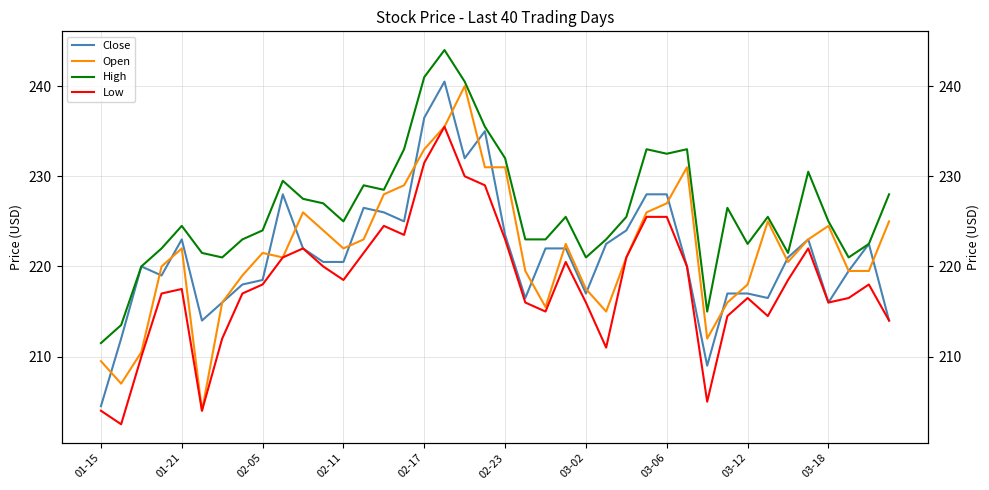

Is this an area chart (filled region under the line)?

No